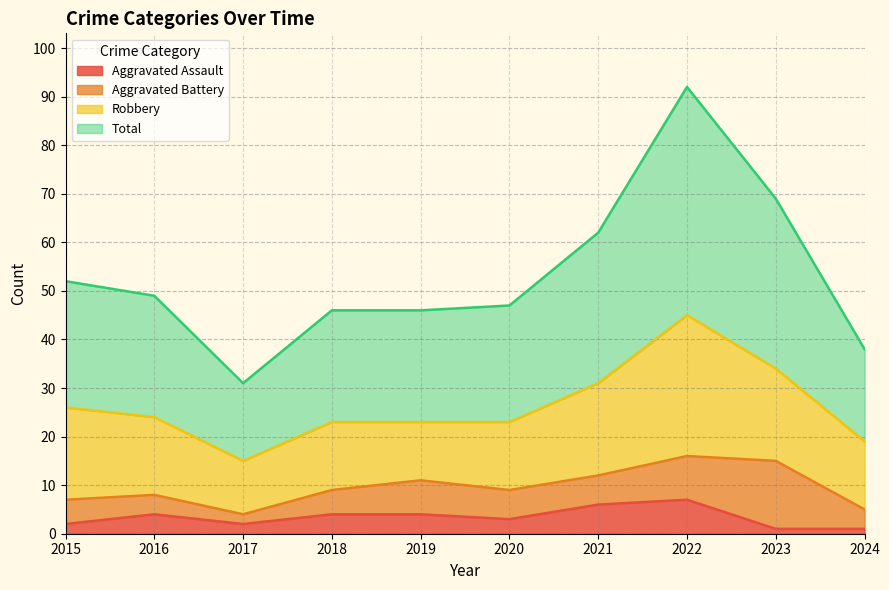

What value does the Aggravated Assault series have at 2016?

4